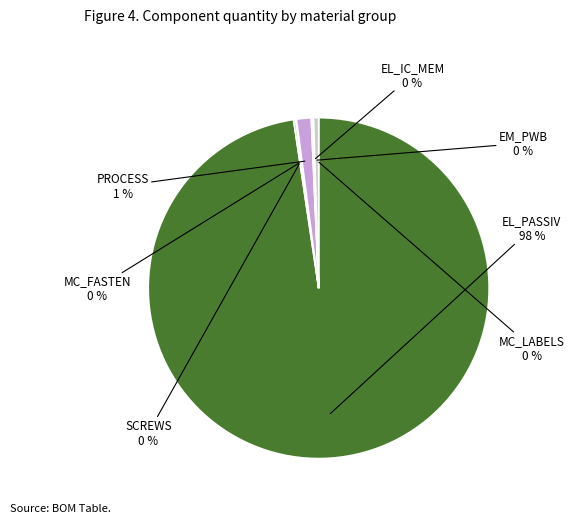

Does any single category account for the majority?

Yes